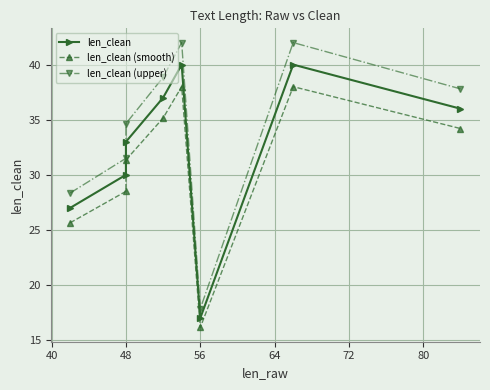

What is the maximum value for len_clean?

40.0